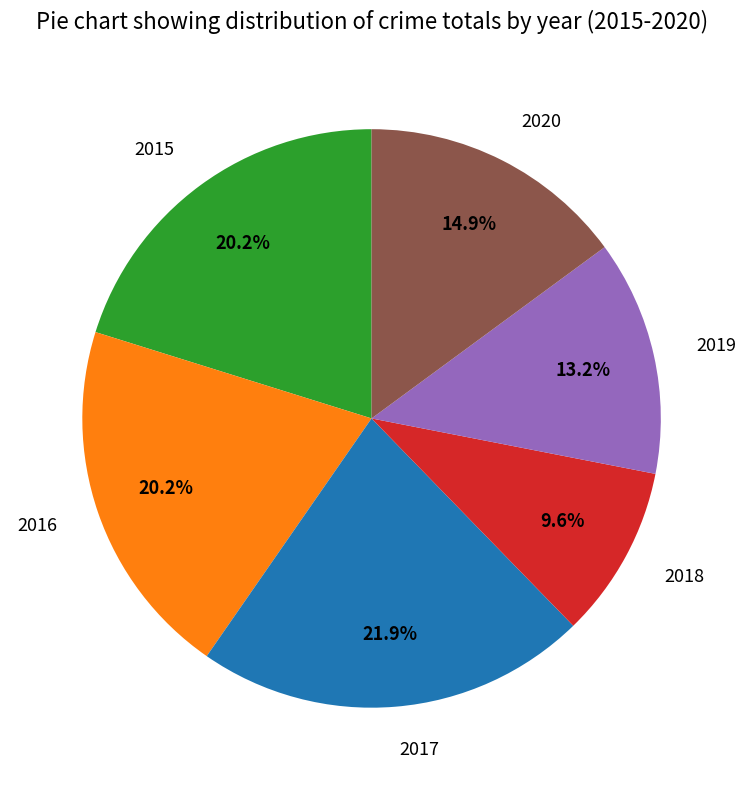

Between 2015 and 2018, which is larger?

2015